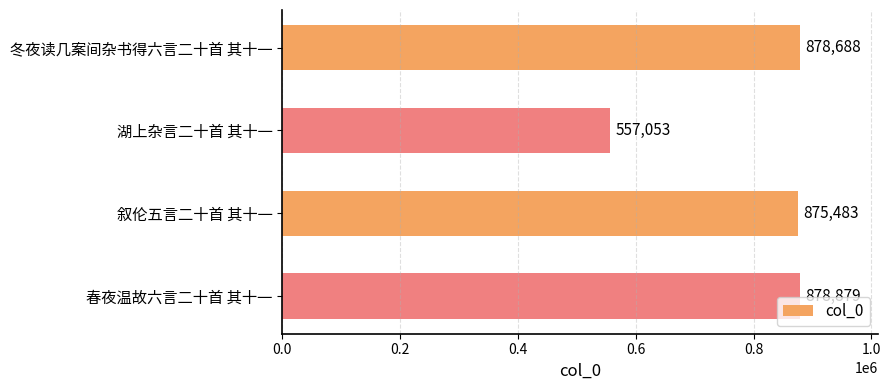

What is the label of the 4th bar from the bottom?

冬夜读几案间杂书得六言二十首 其十一